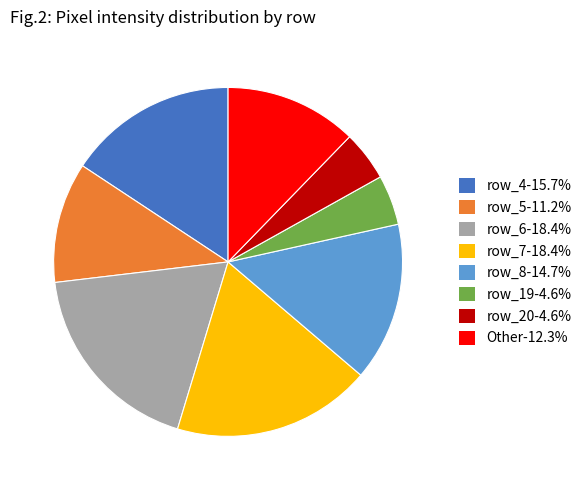

Does any single category account for the majority?

No